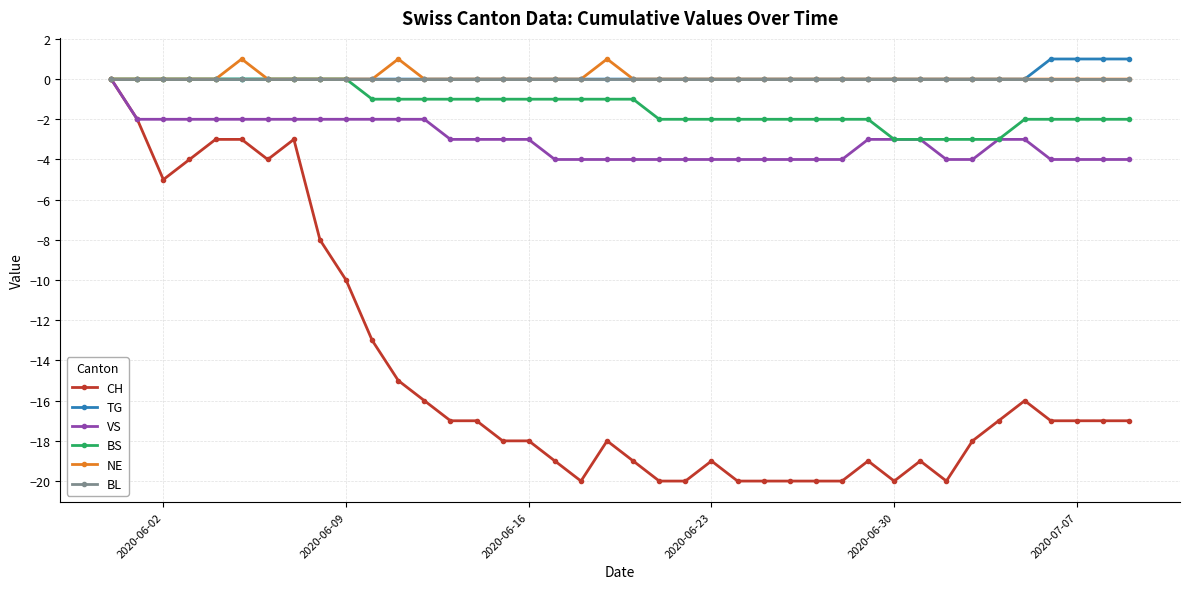

What is the minimum value shown in the chart?

-20